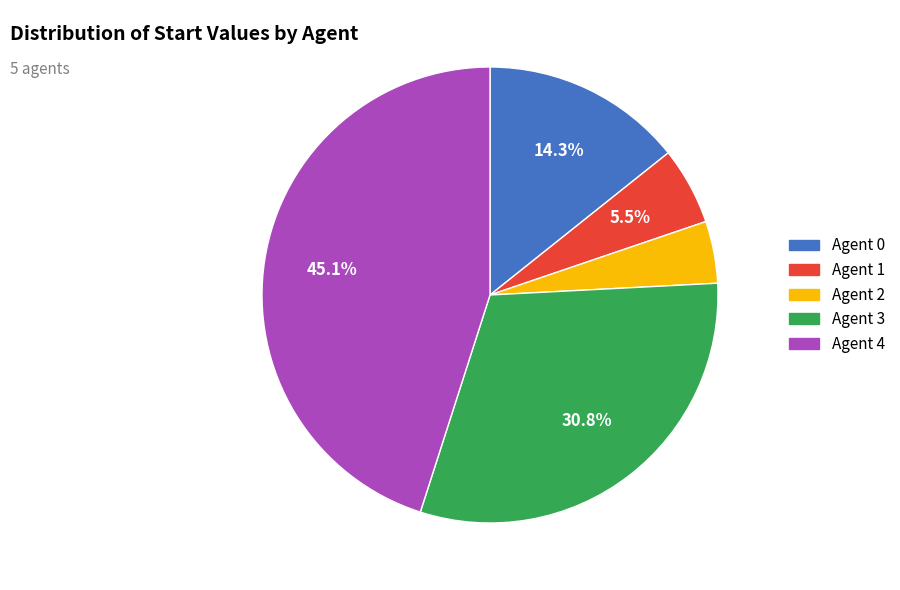

Count the number of slices in the pie.

5